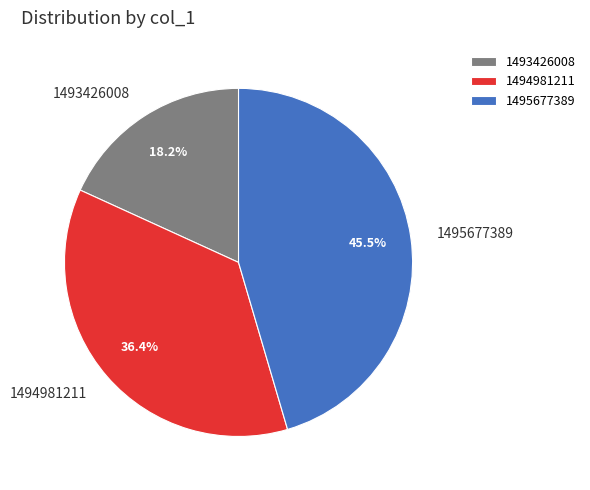

The 1495677389 slice represents 58% of the pie. True or false?

False